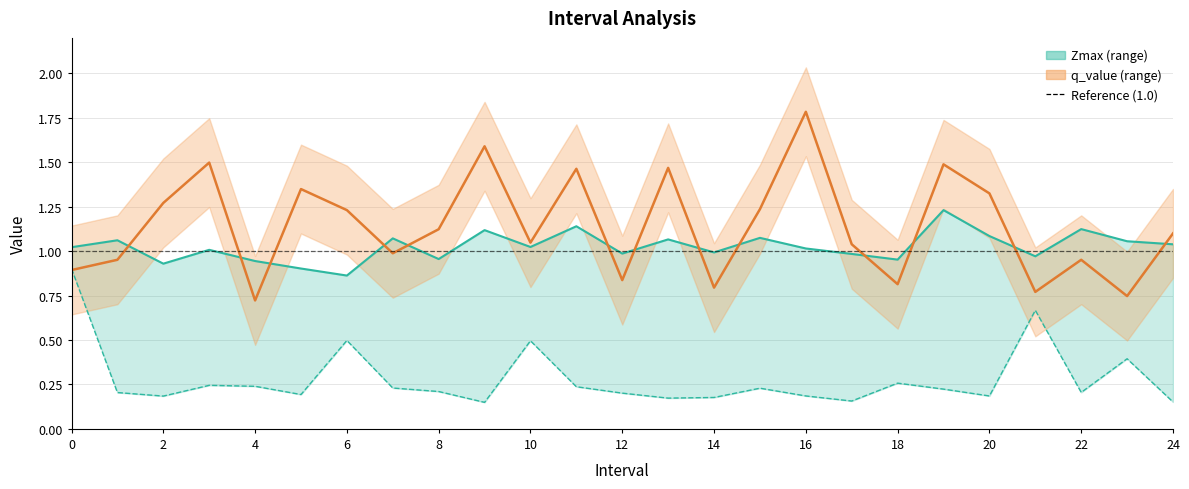

Between 17 and 10, which is larger?

10